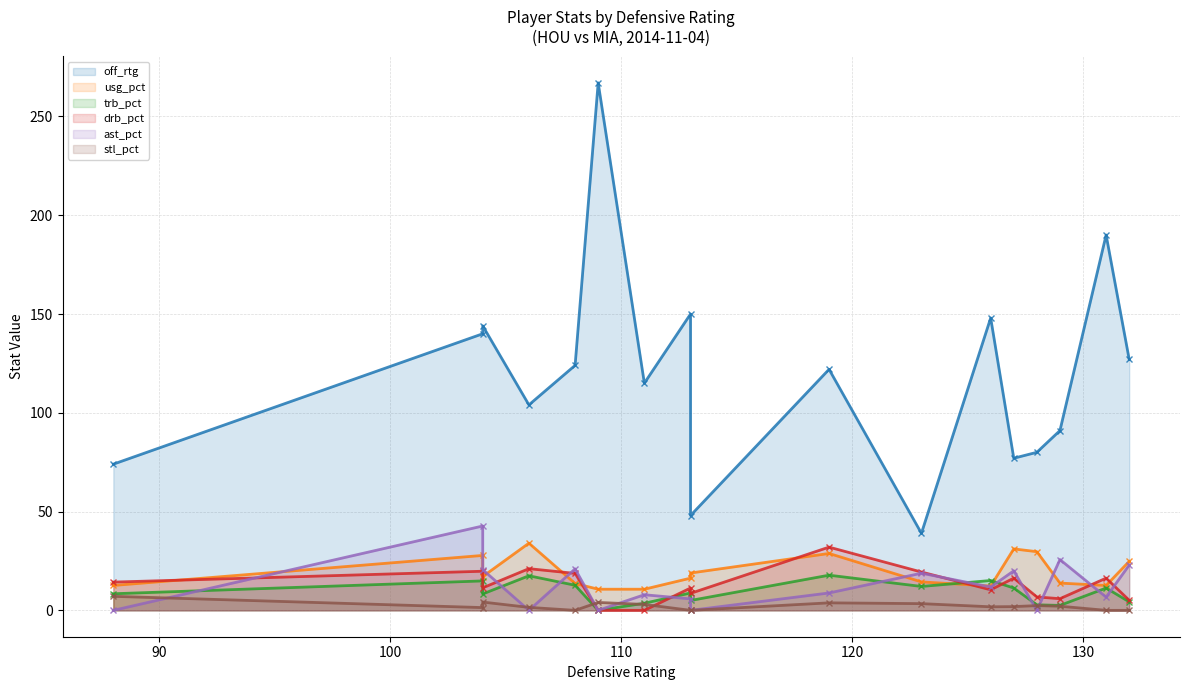

How many interior local valleys does the off_rtg series have?

5